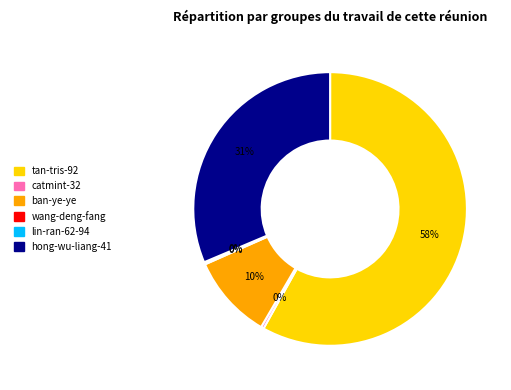

Is there a majority slice in this chart?

Yes